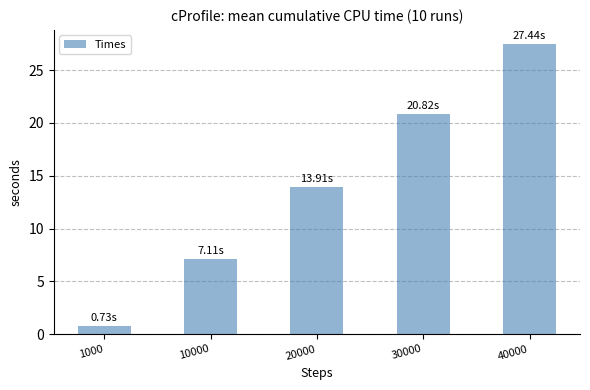

At which category does the chart reach its peak across all series?

40000